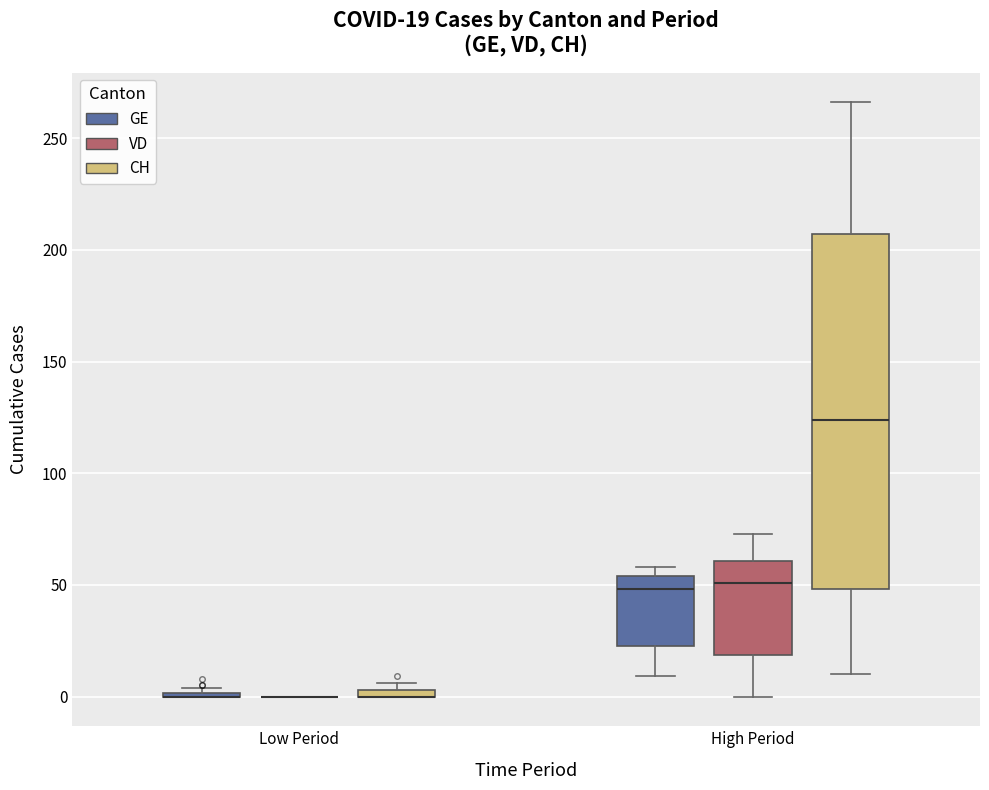

Which box is the tallest, from its lower edge to its upper edge?

High Period (CH)